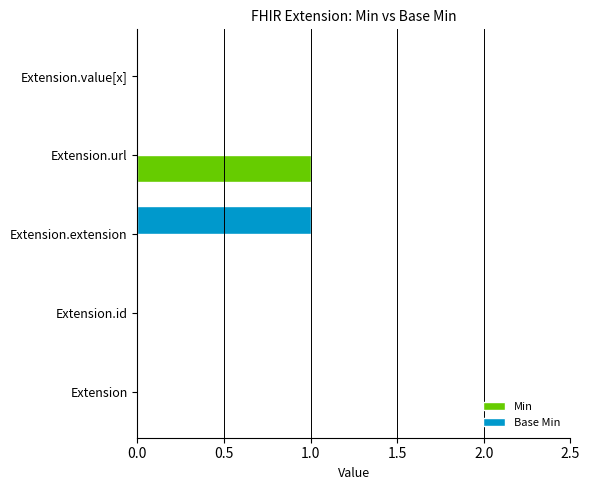

Is it true that Min equals 1 at Extension.extension?

False